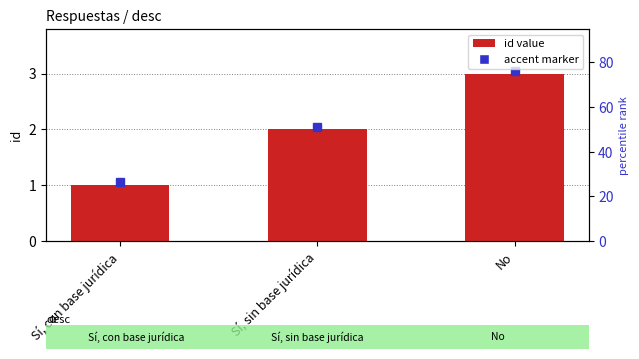

The value at Sí, con base jurídica is 1. True or false?

True